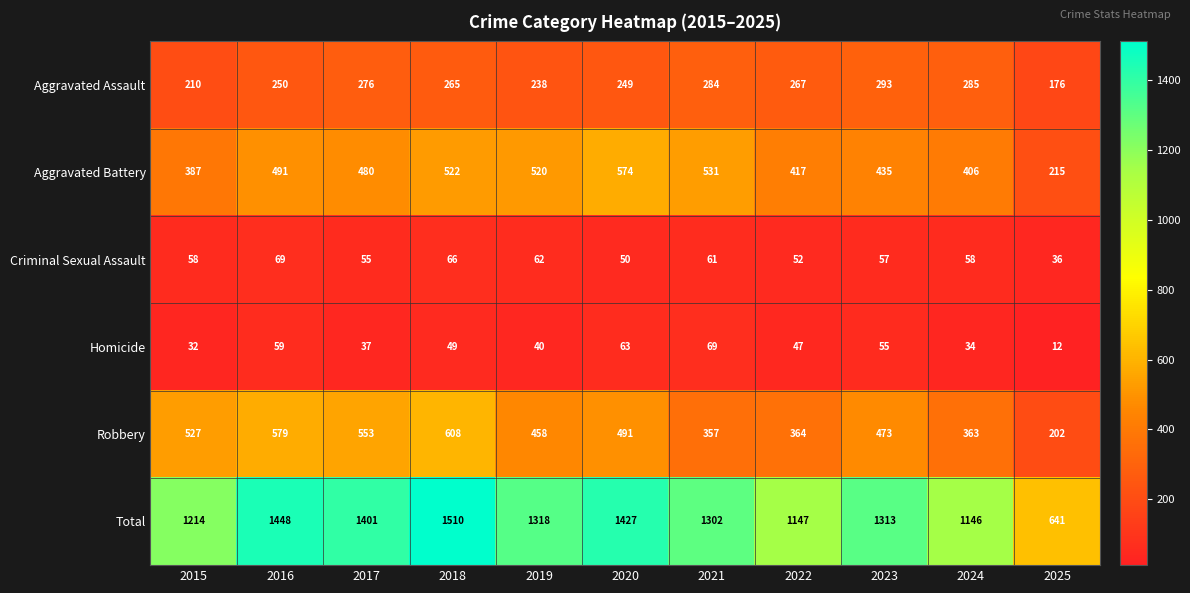

At 2021, list the series in order from smallest to largest.

Criminal Sexual Assault, Homicide, Aggravated Assault, Robbery, Aggravated Battery, Total